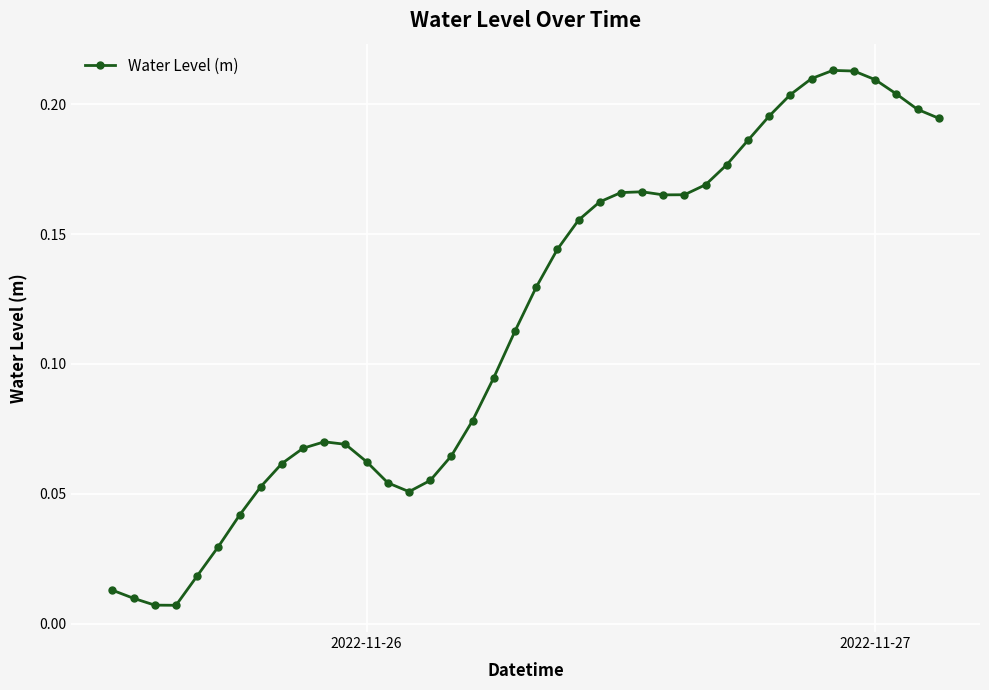

What is the sum of all values?

4.6